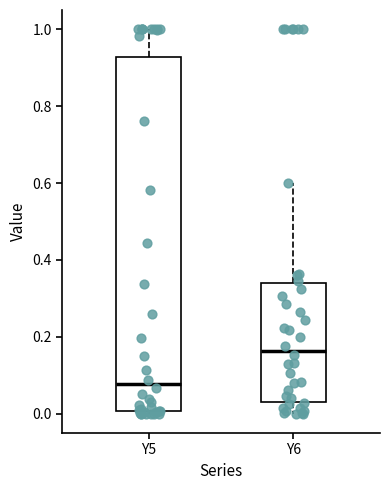

Which box is the tallest, from its lower edge to its upper edge?

Y5